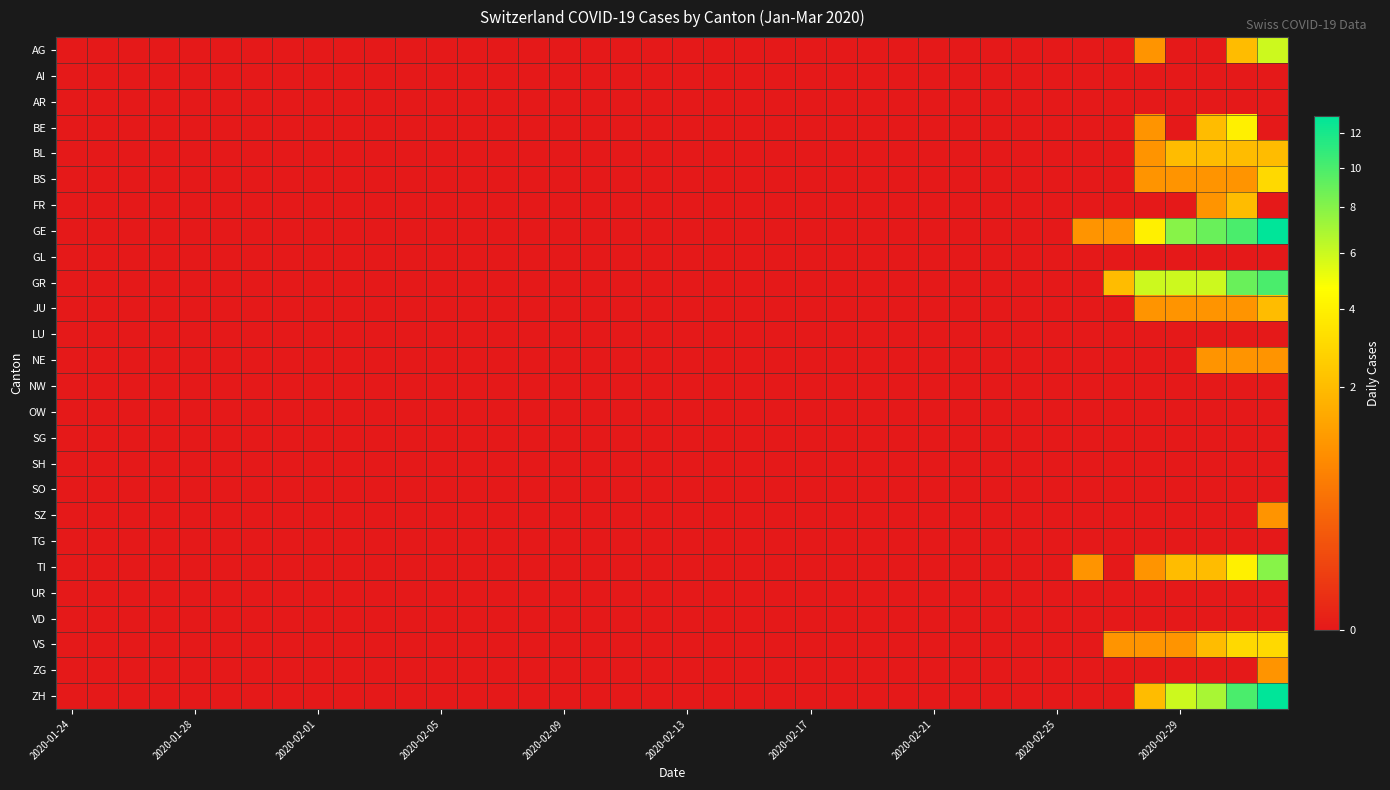

Which series has the largest total across all categories?

GE